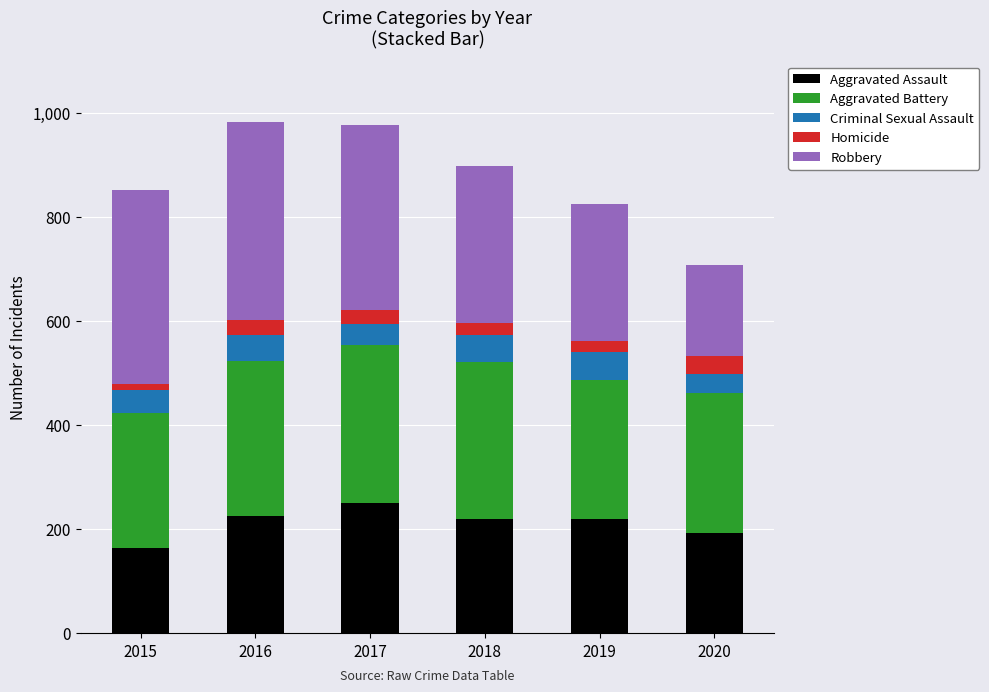

Does the chart contain stacked bars?

Yes